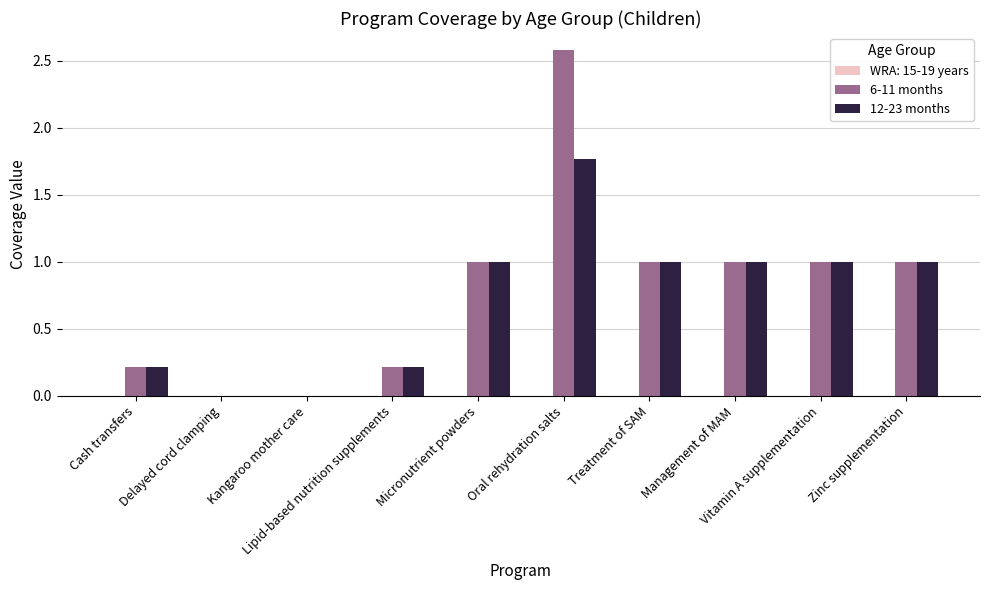

What is the sum of all 12-23 months values?

7.2